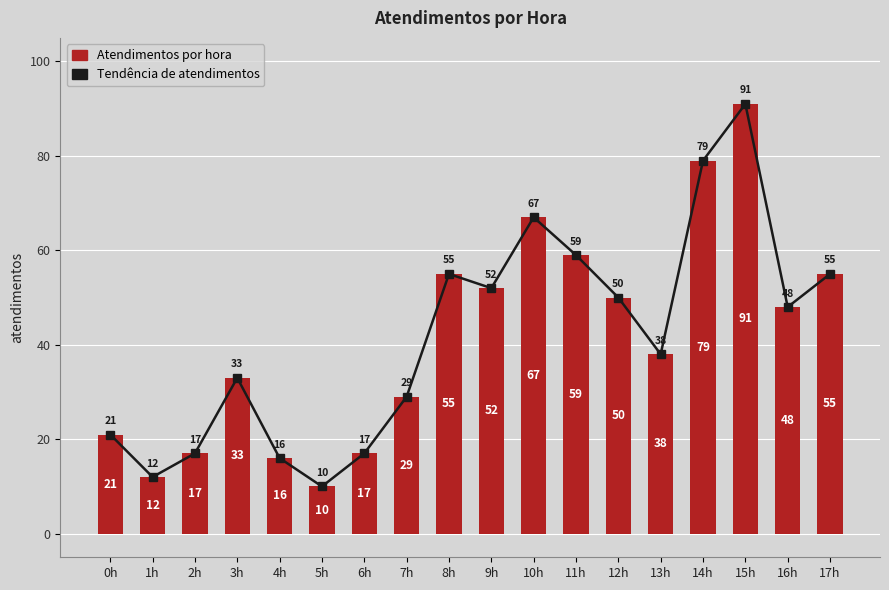

The Tendência de atendimentos series shows 74 at 17h. True or false?

False